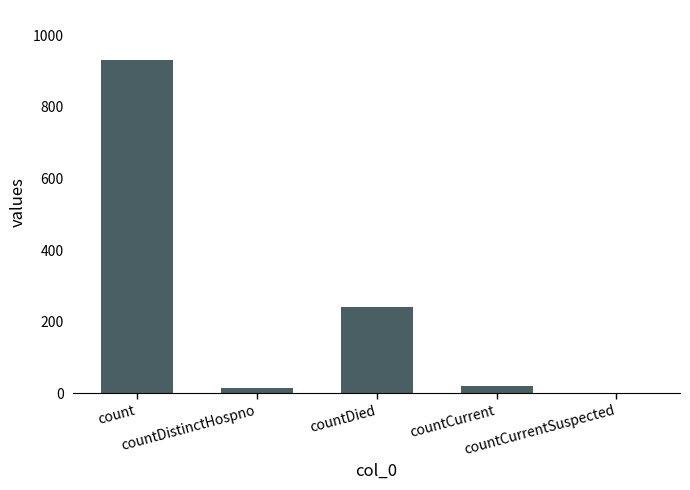

What is the maximum value shown in the chart?

931